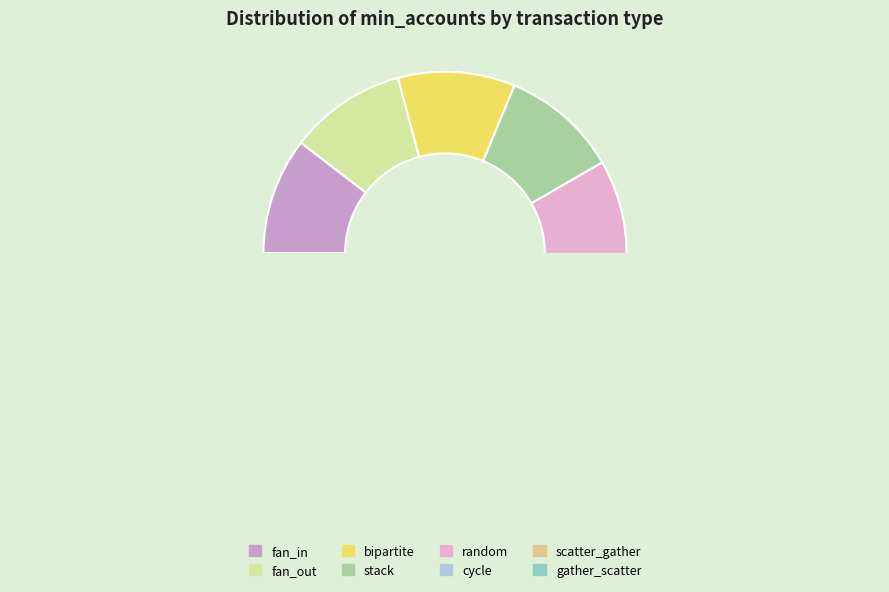

How many segments does this pie chart have?

8